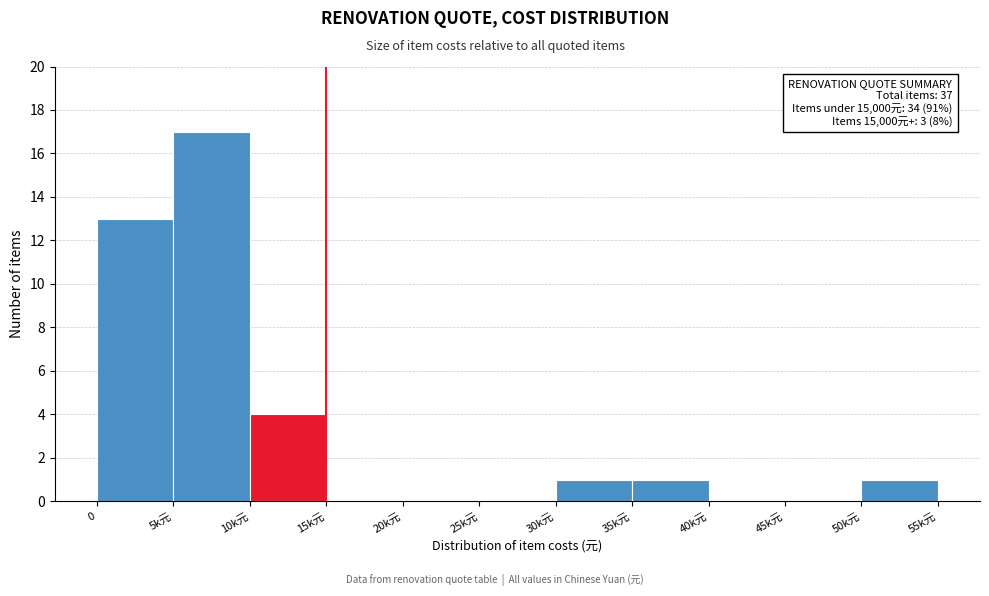

Reading left to right, list all the values displayed in this chart.

0=13	5k元=17	10k元=4	15k元=0	20k元=0	25k元=0	30k元=1	35k元=1	40k元=0	45k元=0	50k元=1